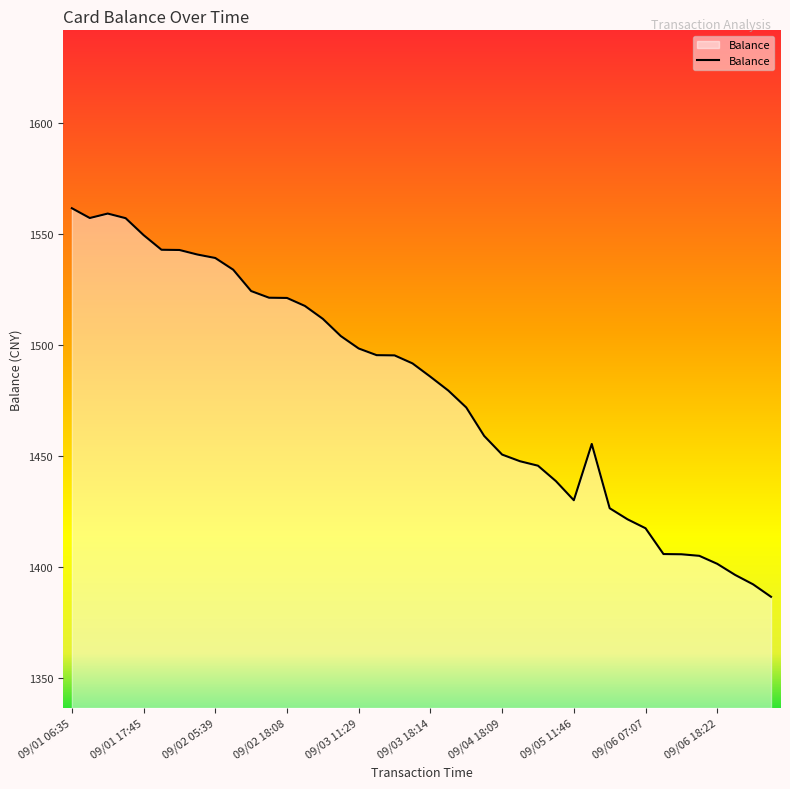

What is the smallest value displayed?

1386.7